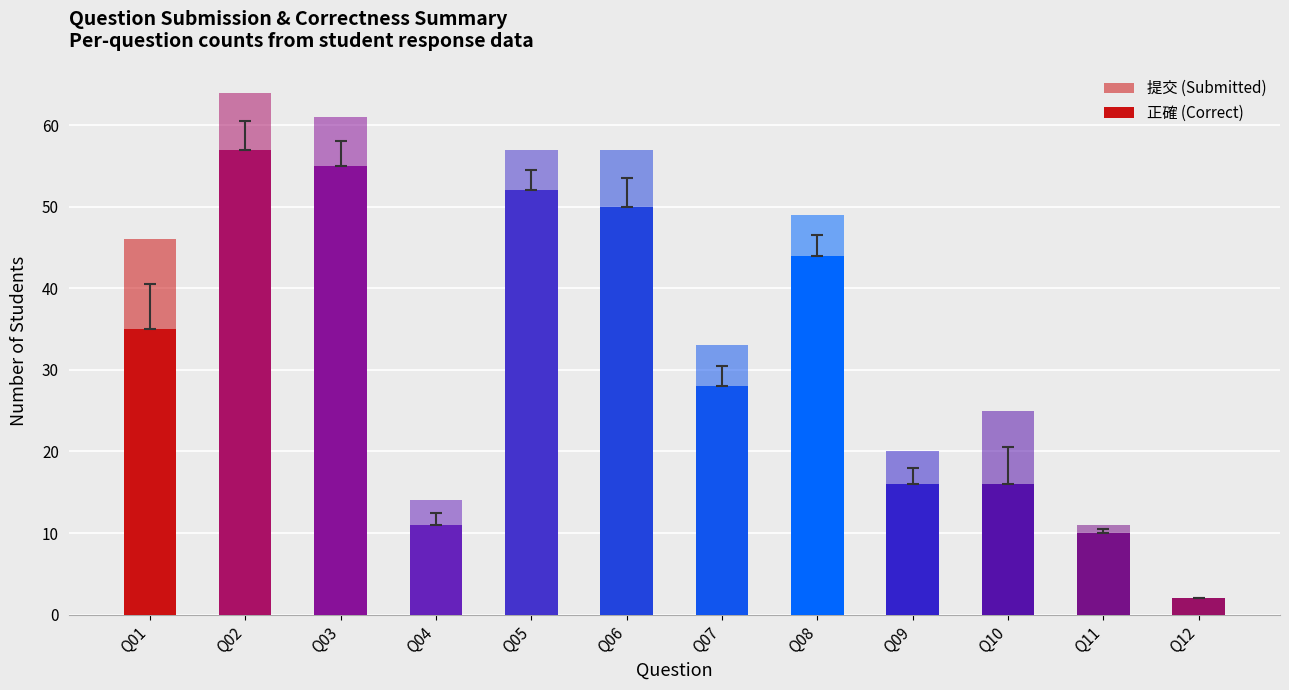

What are all the series names shown in the legend?

提交 (Submitted), 正確 (Correct)